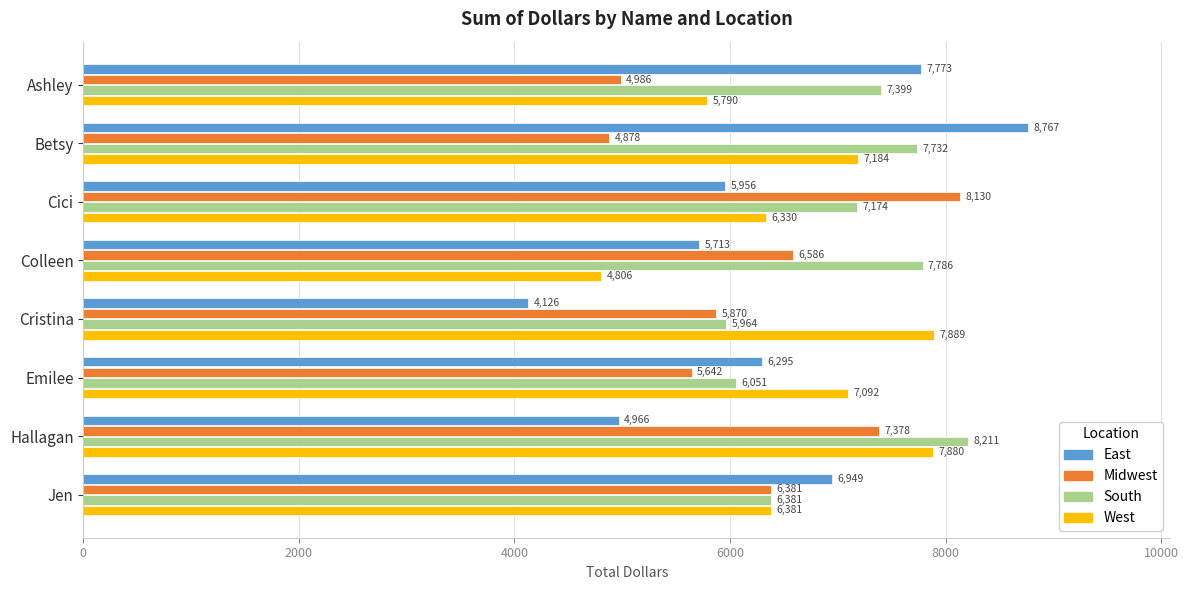

What is the smallest value displayed?

4126.3